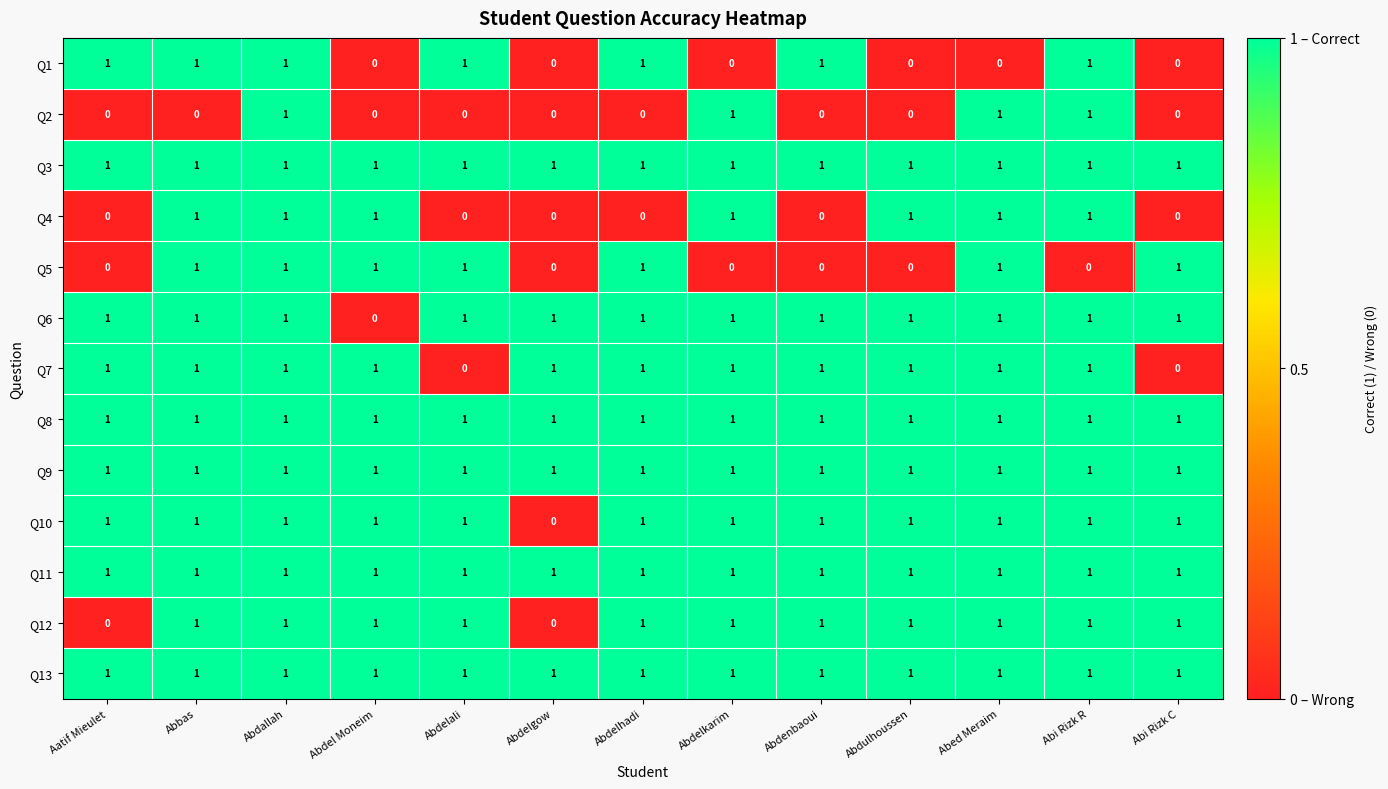

Between Abdelkarim and Abi Rizk R, which series saw the biggest shift?

Q1